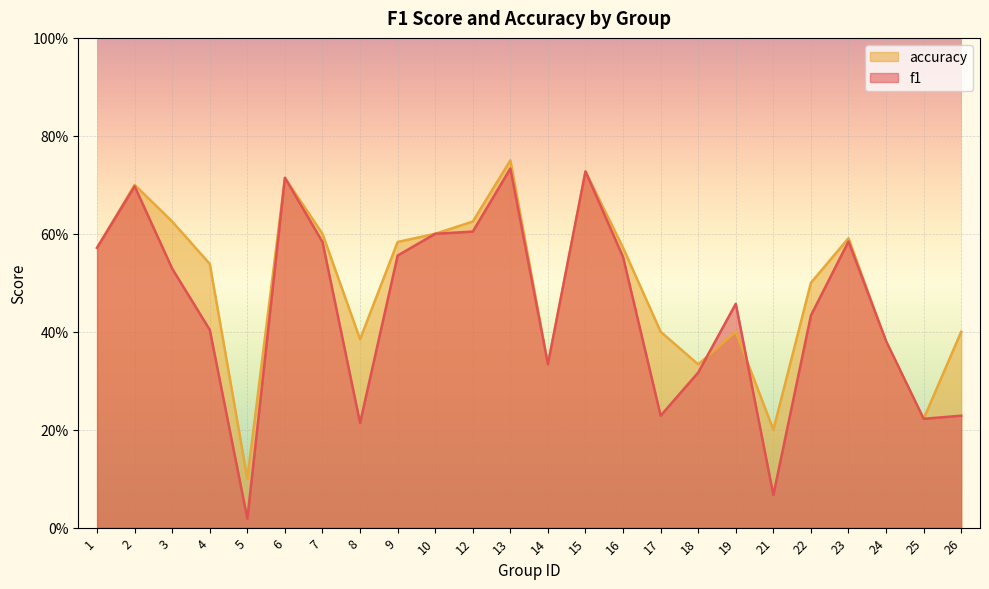

What are all the series names shown in the legend?

accuracy, f1